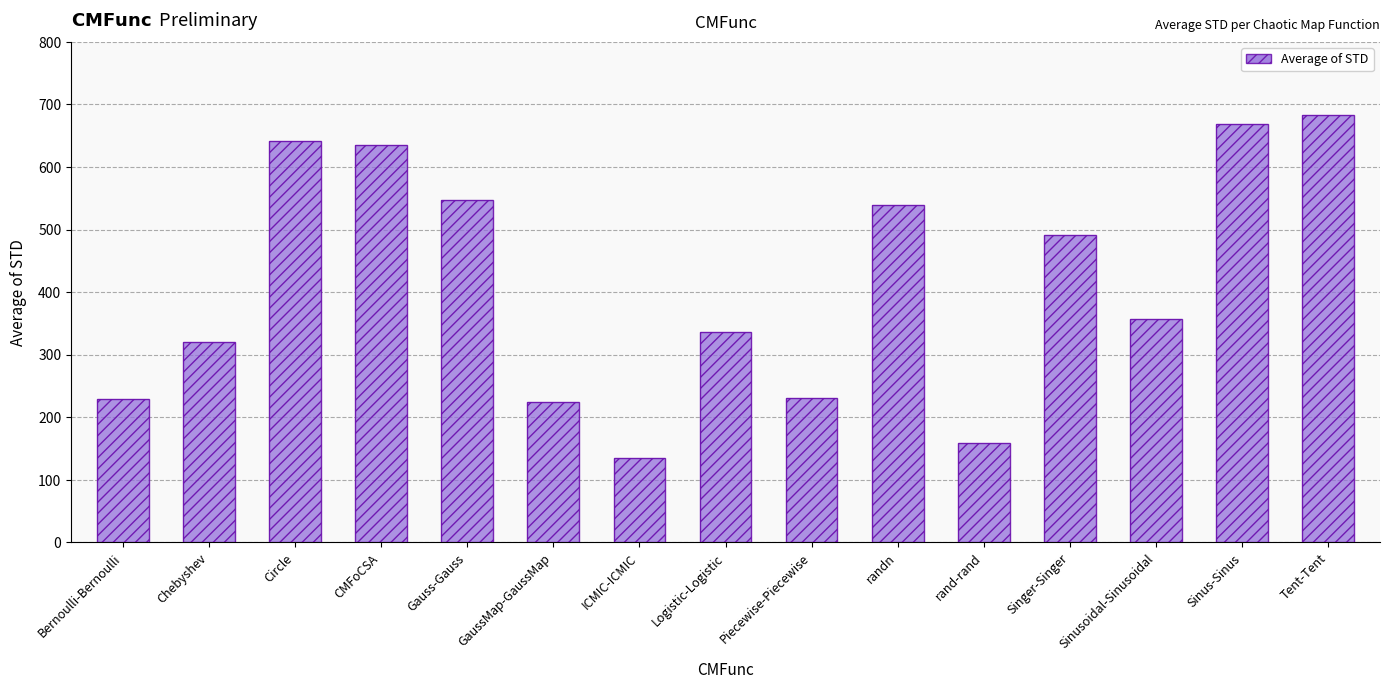

What is the approximate value at ICMIC-ICMIC?

134.3